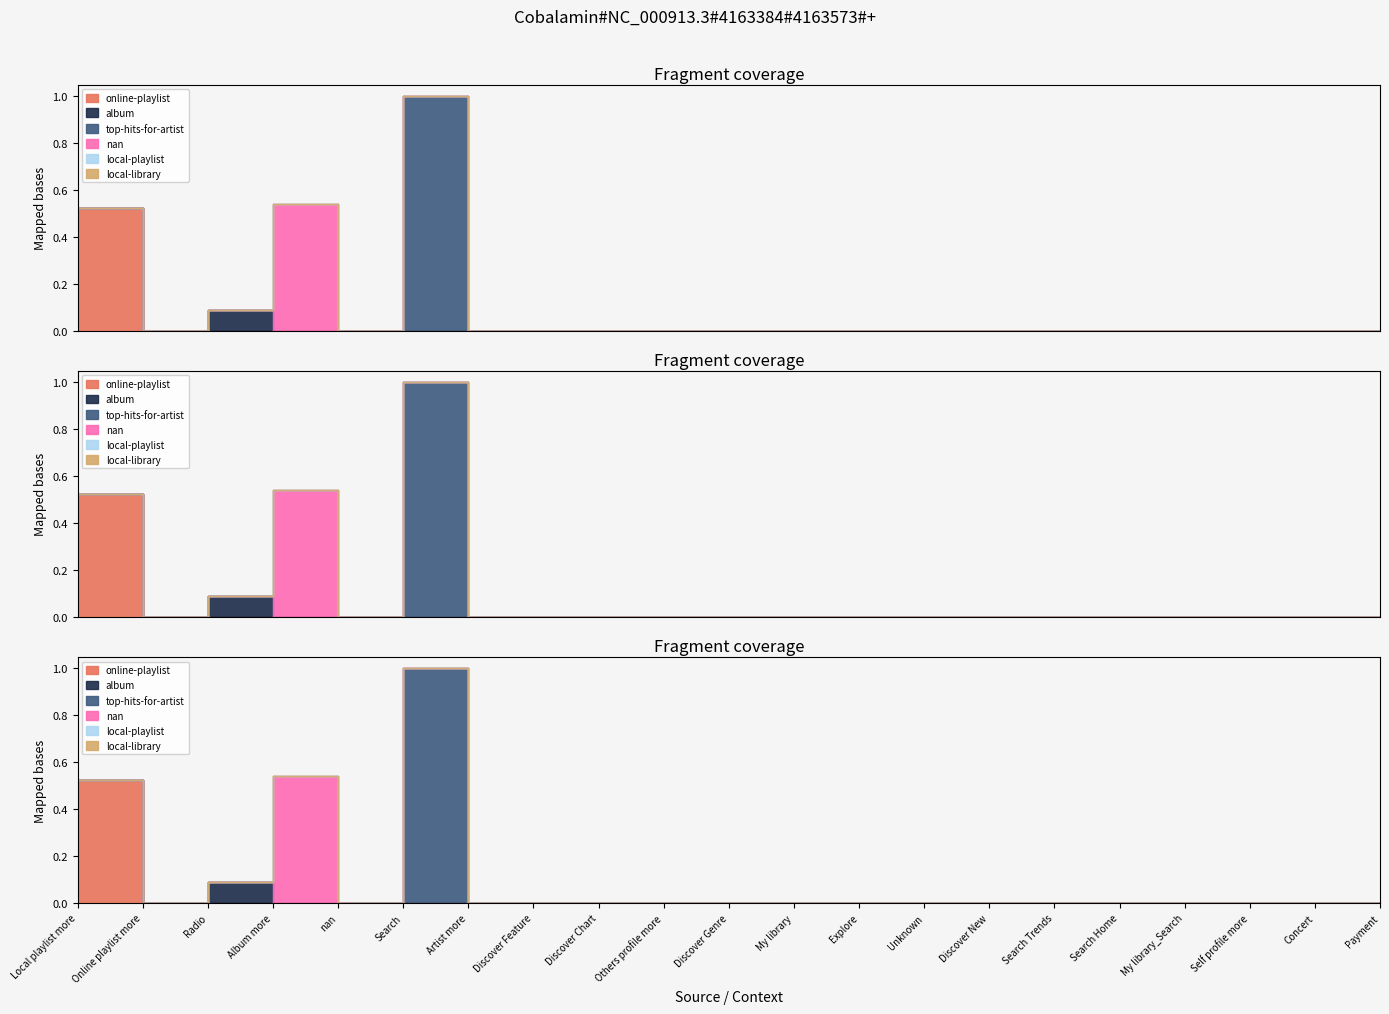

What is the difference between the maximum and minimum values in the nan series?

0.5